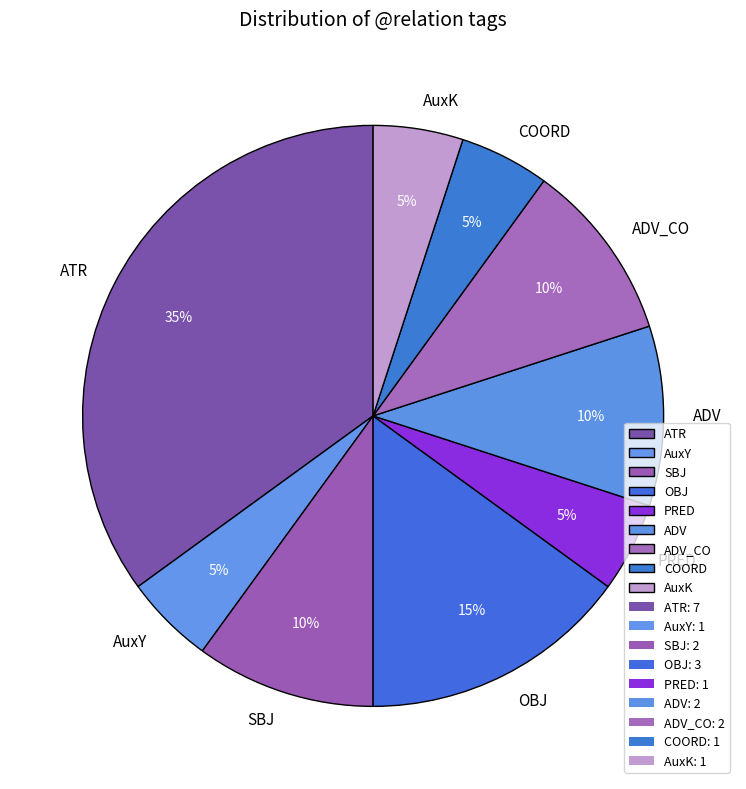

What percentage is the ADV_CO slice, to the nearest percent?

10%